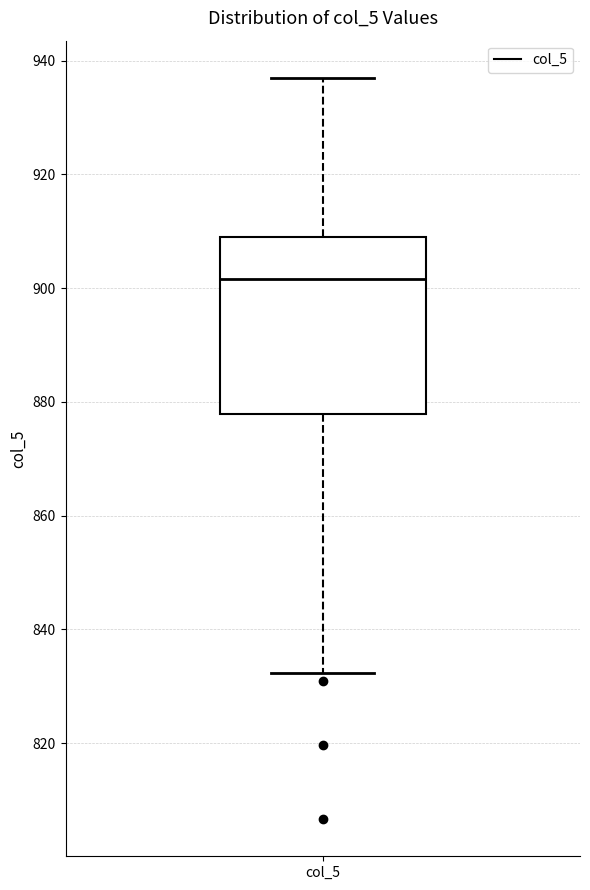

Transcribe this box plot: give where the median line is, the range the box spans, and where the two whiskers end, as read against the y-axis. The values are not printed on the chart, so give them approximately, as read against the axis.

median 902, box 878 to 910, whiskers 832 to 938